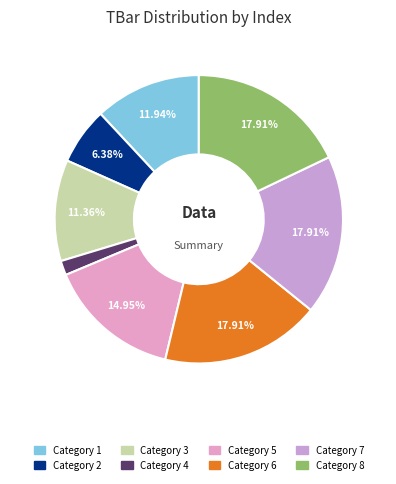

How much of the chart is everything except 7?

82.1%